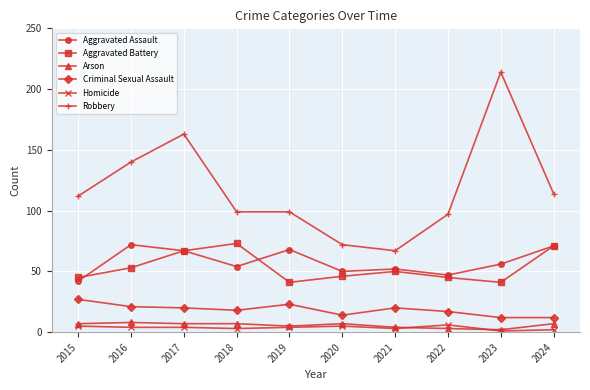

What is the average value of the Homicide series?

4